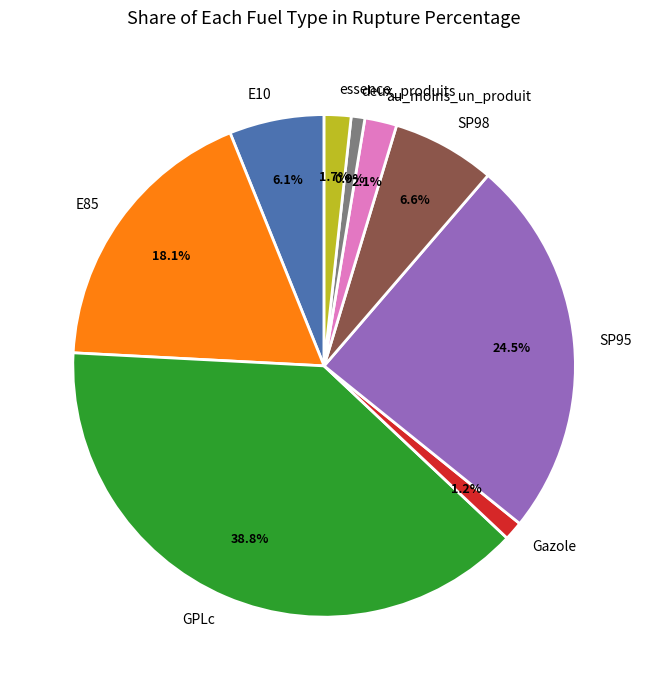

What portion of the pie excludes essence?

98.3%